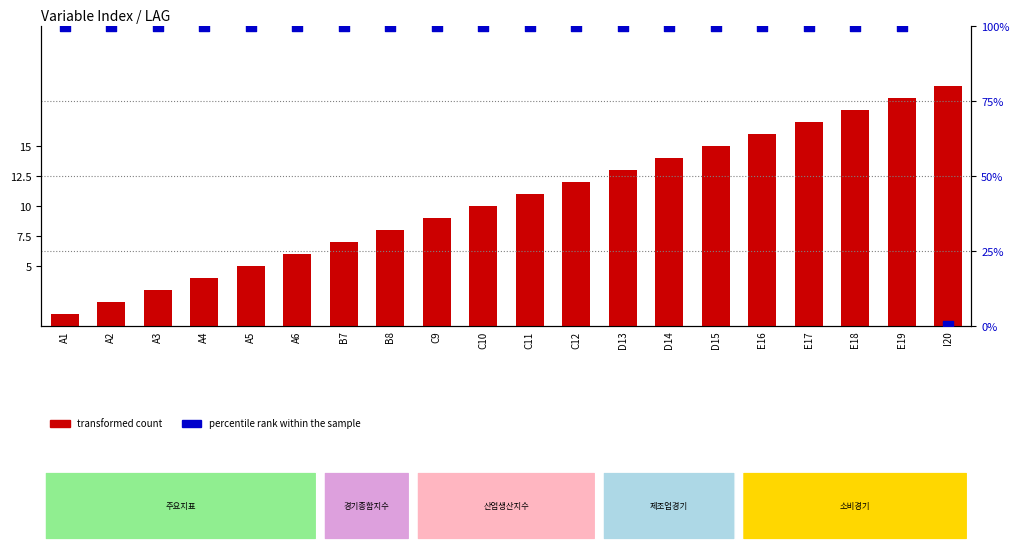

Which series contains the highest Y value?

percentile rank within the sample